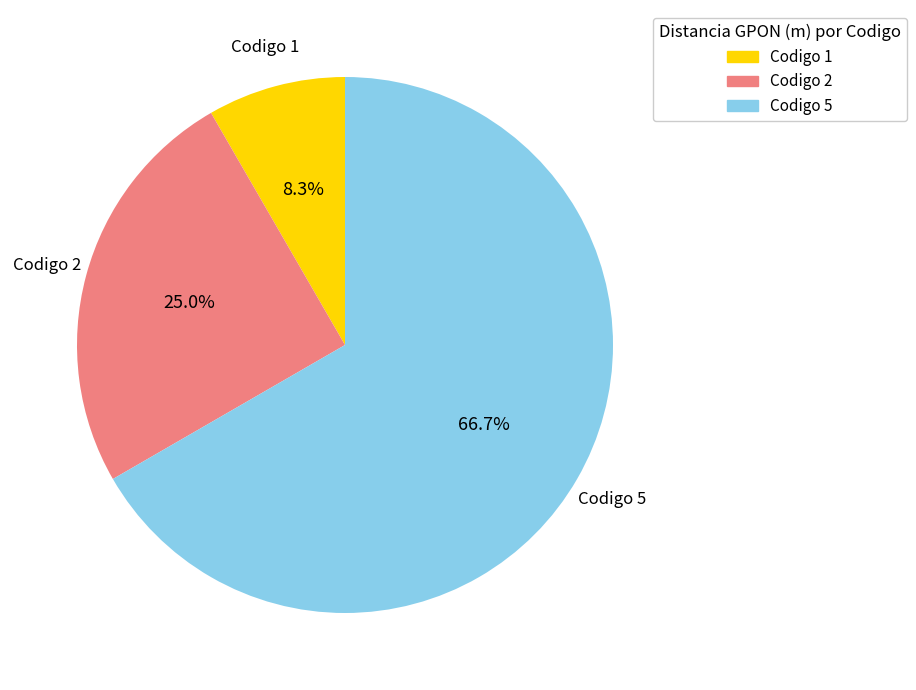

How many slices are in this pie chart?

3